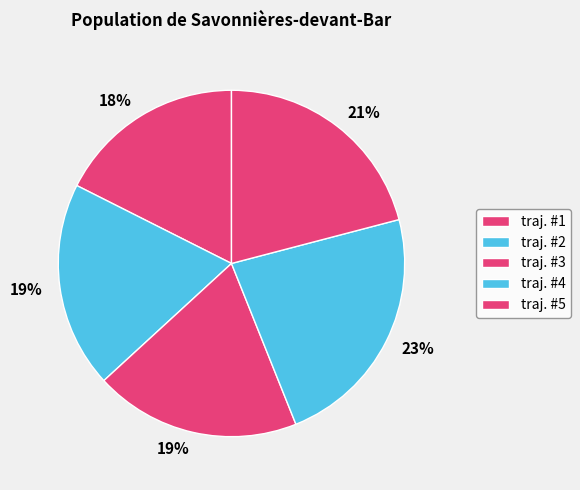

What percentage is the traj. #3 slice, to the nearest percent?

19%